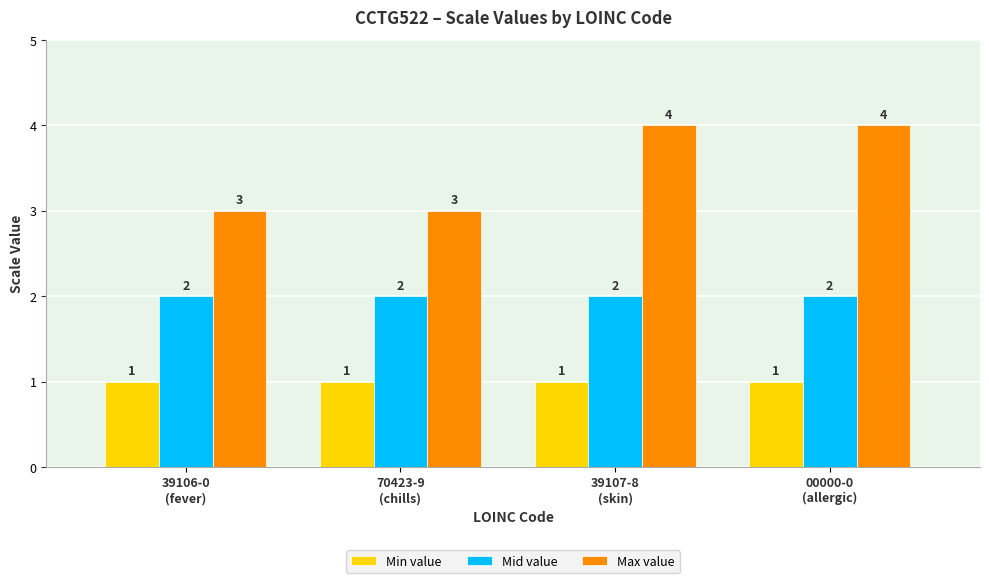

True or false: Mid value has a value of 2 at 00000-0
(allergic).

True